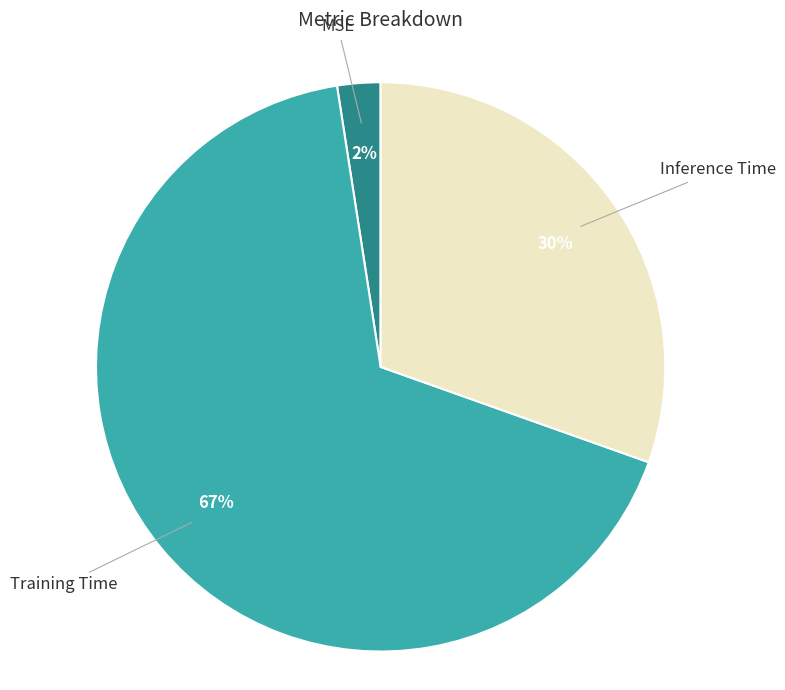

Rank the categories by value from highest to lowest.

Training Time, Inference Time, MSE